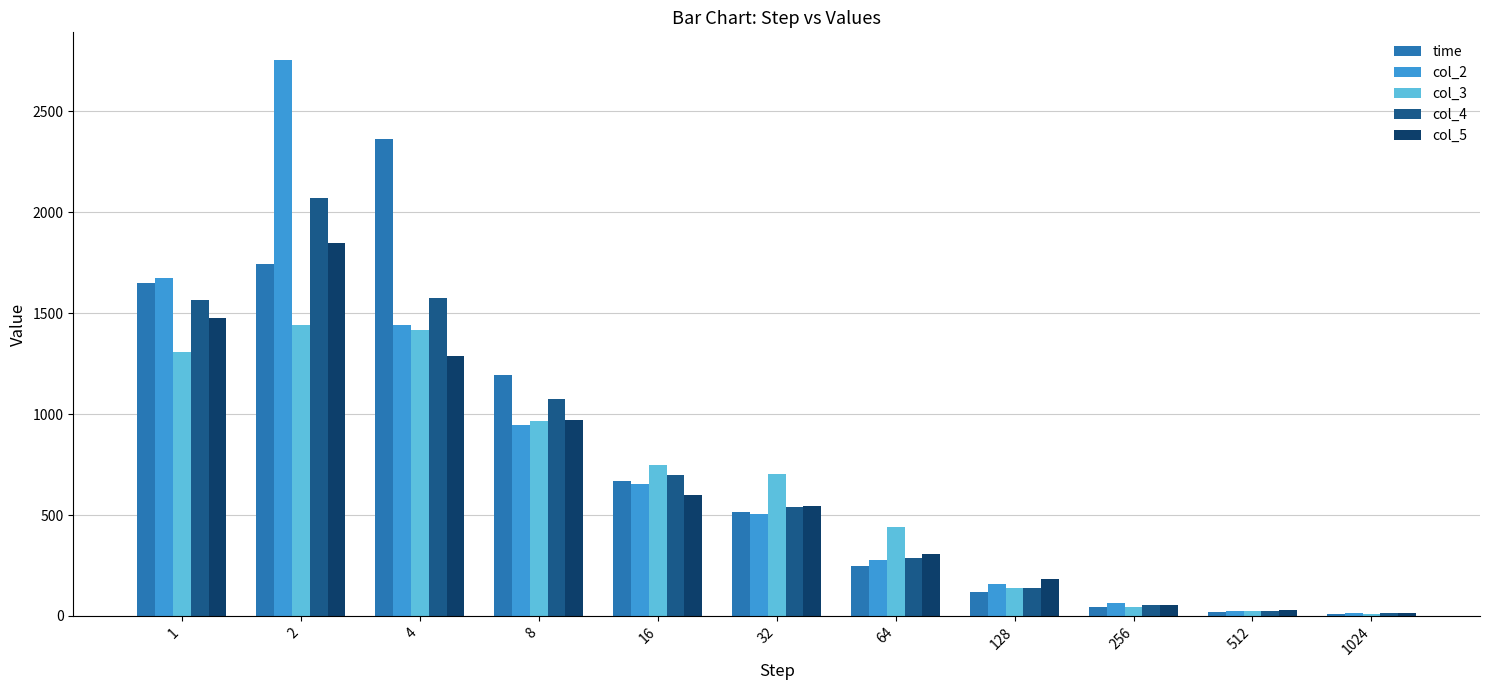

How many groups of bars are there?

11